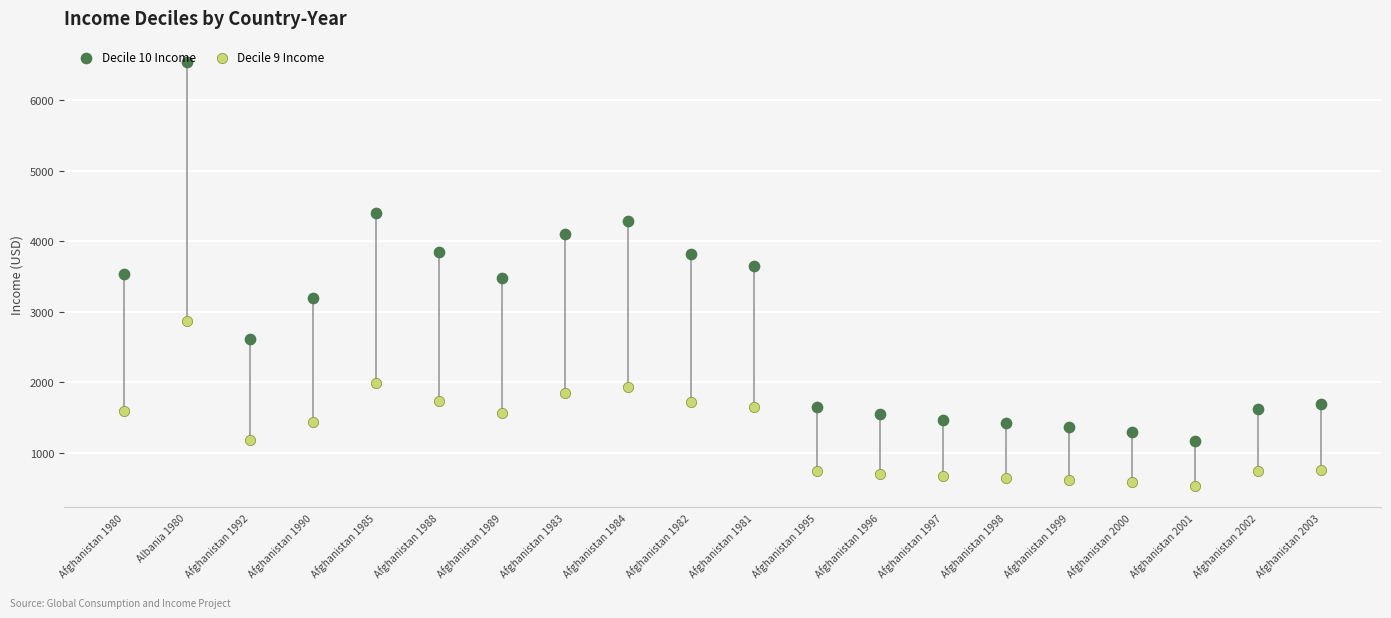

Which series has the largest Y range (max minus min)?

Decile 10 Income